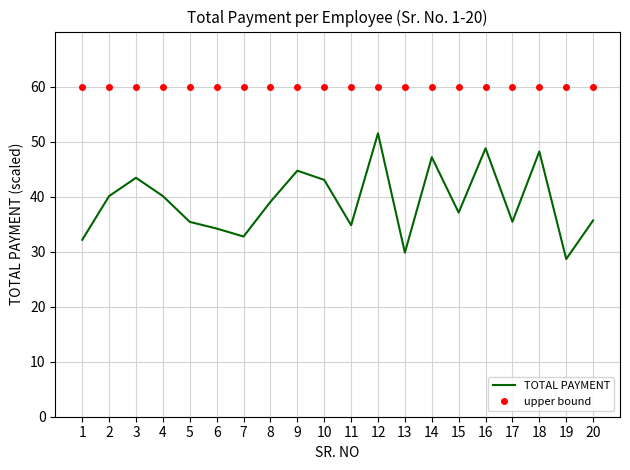

What value does the upper bound series have at 17?

60.0